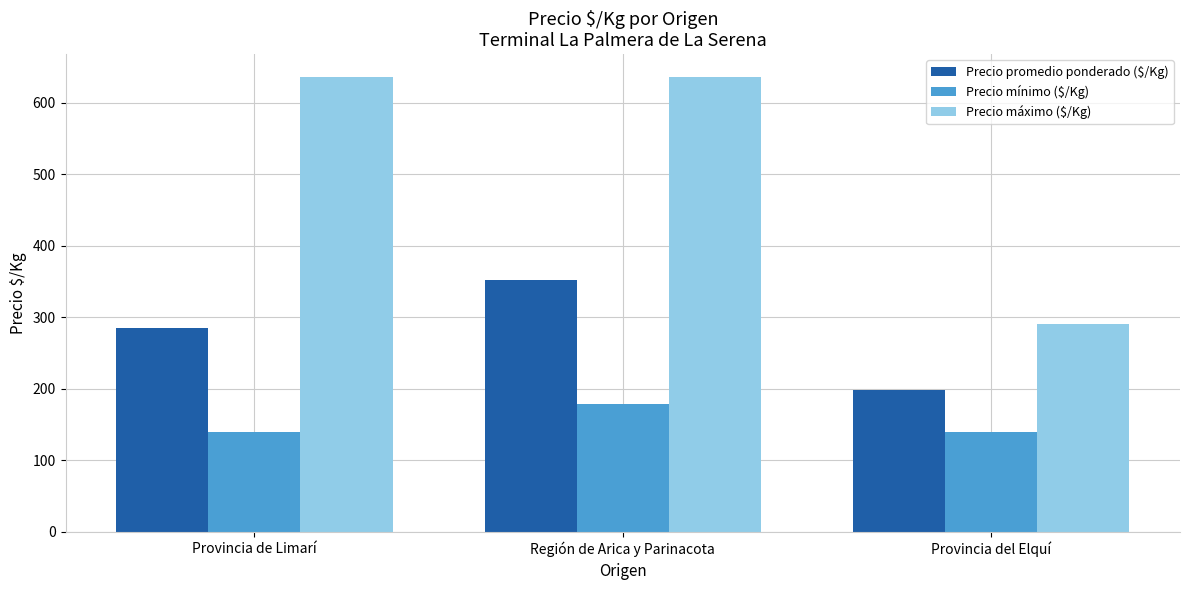

At Región de Arica y Parinacota, list the series in order from smallest to largest.

Precio mínimo ($/Kg), Precio promedio ponderado ($/Kg), Precio máximo ($/Kg)